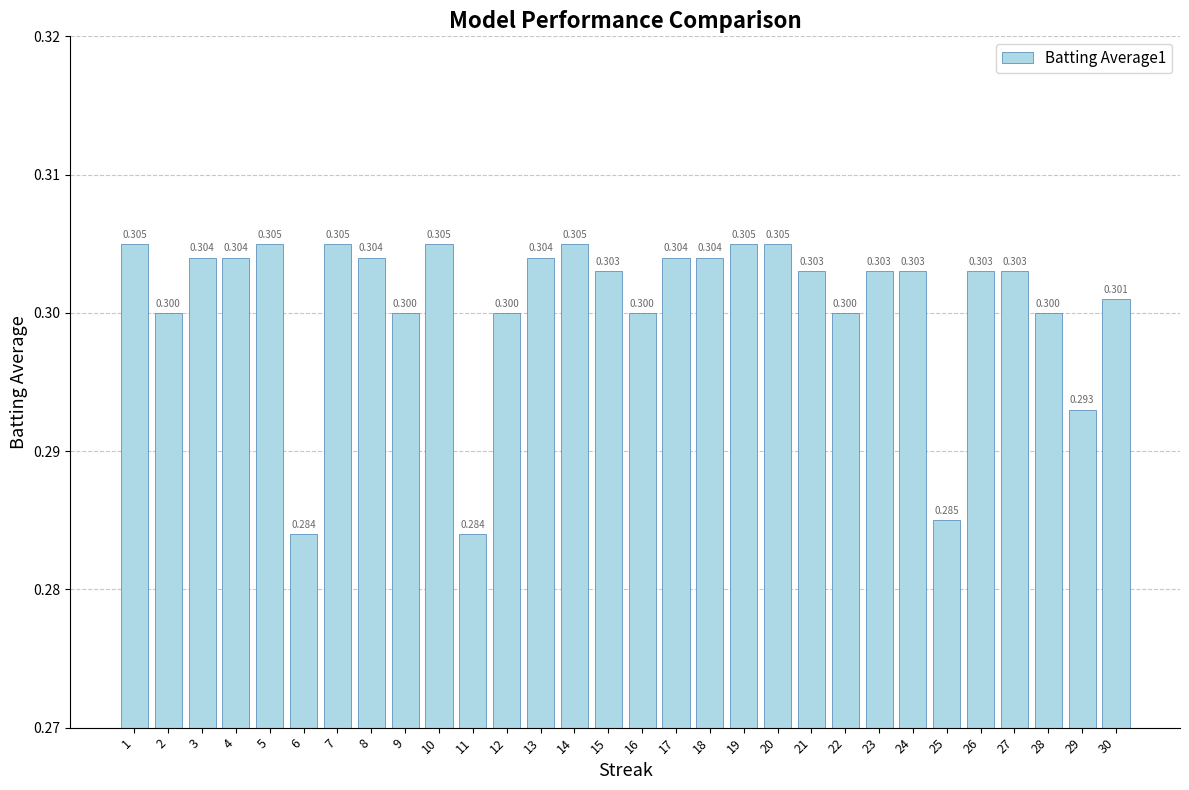

List the labels in order of value, largest first.

1, 5, 7, 10, 14, 19, 20, 3, 4, 8, 13, 17, 18, 15, 21, 23, 24, 26, 27, 30, 2, 9, 12, 16, 22, 28, 29, 25, 6, 11